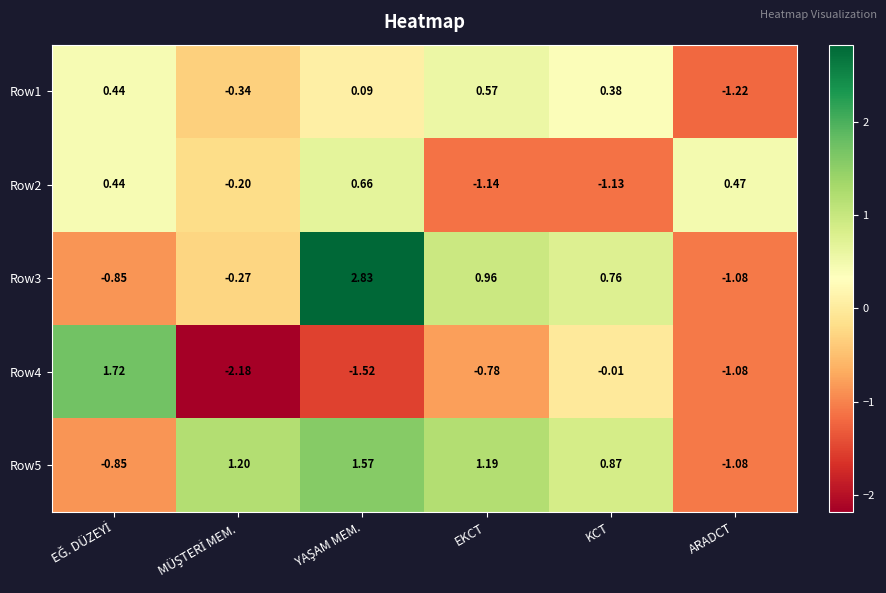

At which label does Row2 reach its minimum?

EKCT